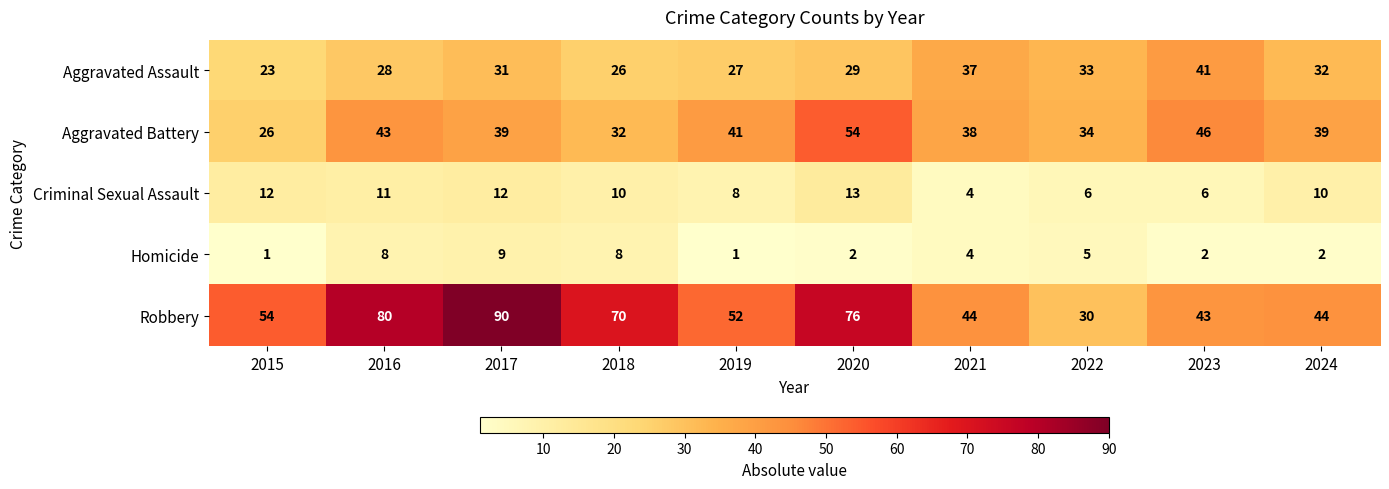

Count the Homicide values in the range 2 to 8.

7